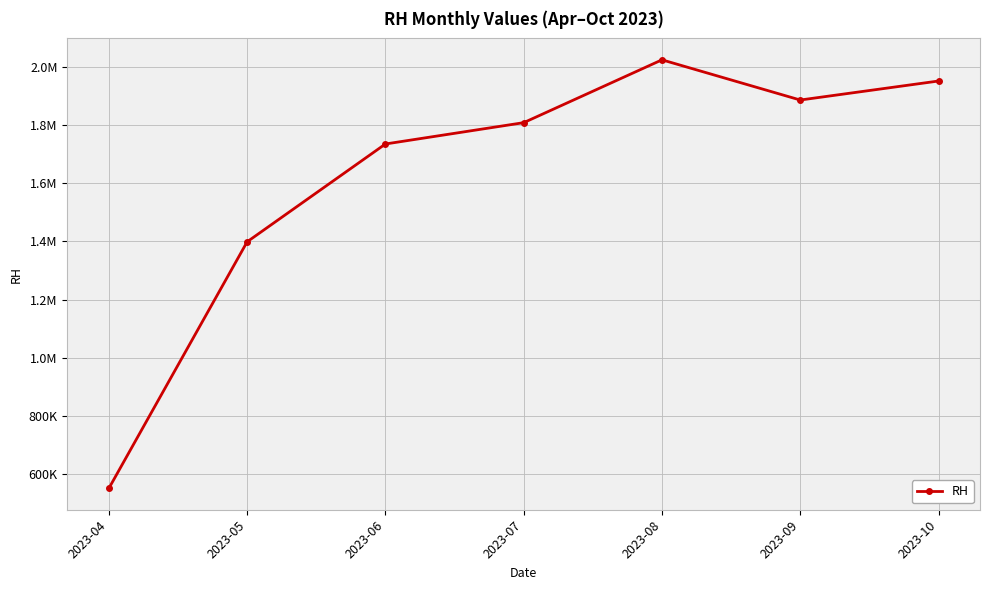

At which category does the chart reach its minimum across all series?

2023-04